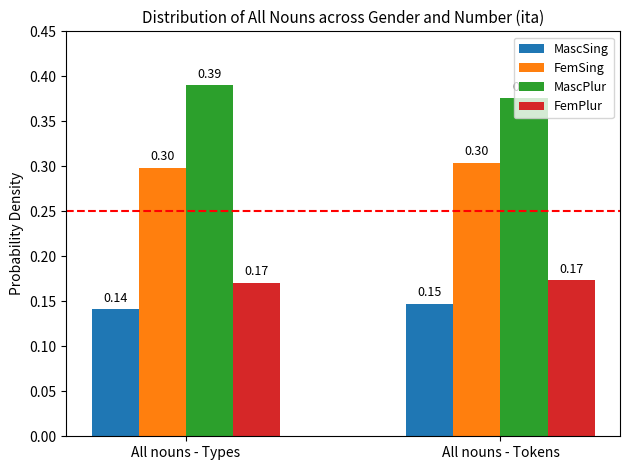

Is it true that FemSing equals 0.2 at All nouns - Types?

False